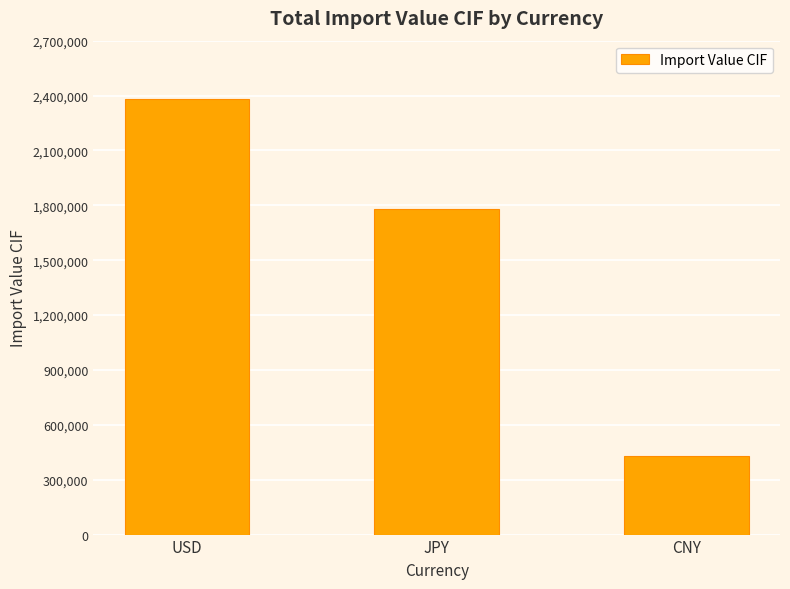

Is it true that the value at USD is 3140161?

False